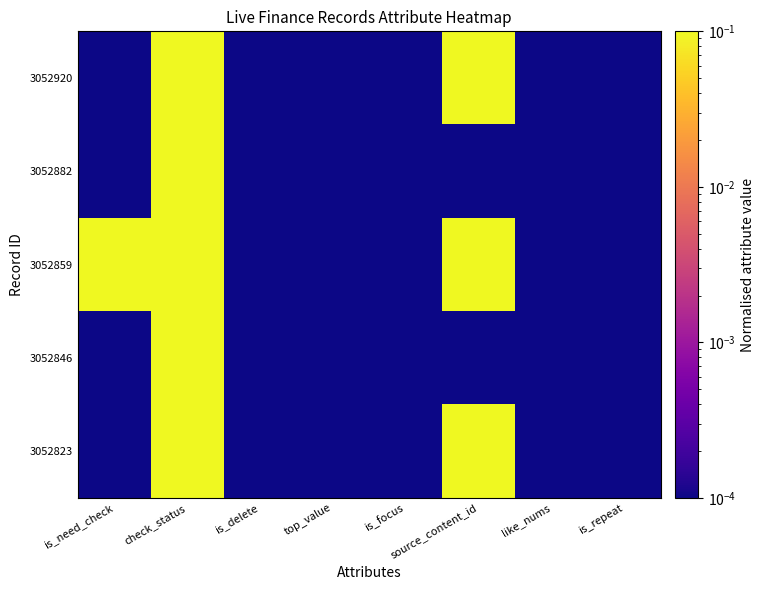

Reading left to right, extract all data points from this chart.

3052920: is_need_check=0.0	check_status=1.0	is_delete=0.0	top_value=0.0	is_focus=0.0	source_content_id=1.0	like_nums=0.0	is_repeat=0.0
3052882: is_need_check=0.0	check_status=1.0	is_delete=0.0	top_value=0.0	is_focus=0.0	source_content_id=0.0	like_nums=0.0	is_repeat=0.0
3052859: is_need_check=1.0	check_status=1.0	is_delete=0.0	top_value=0.0	is_focus=0.0	source_content_id=1.0	like_nums=0.0	is_repeat=0.0
3052846: is_need_check=0.0	check_status=1.0	is_delete=0.0	top_value=0.0	is_focus=0.0	source_content_id=0.0	like_nums=0.0	is_repeat=0.0
3052823: is_need_check=0.0	check_status=1.0	is_delete=0.0	top_value=0.0	is_focus=0.0	source_content_id=1.0	like_nums=0.0	is_repeat=0.0